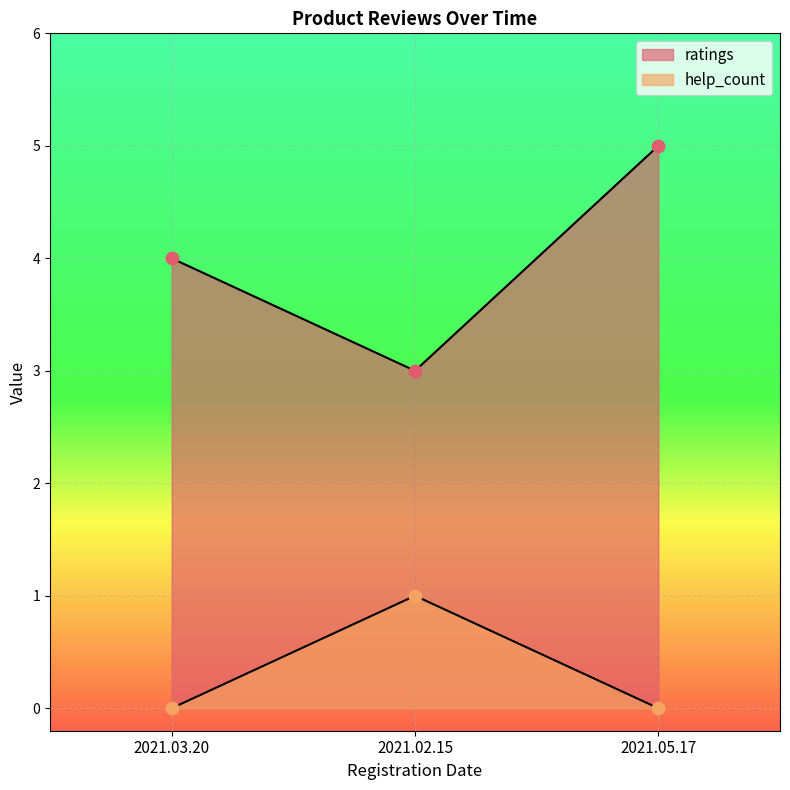

Which series has the largest total across all categories?

ratings